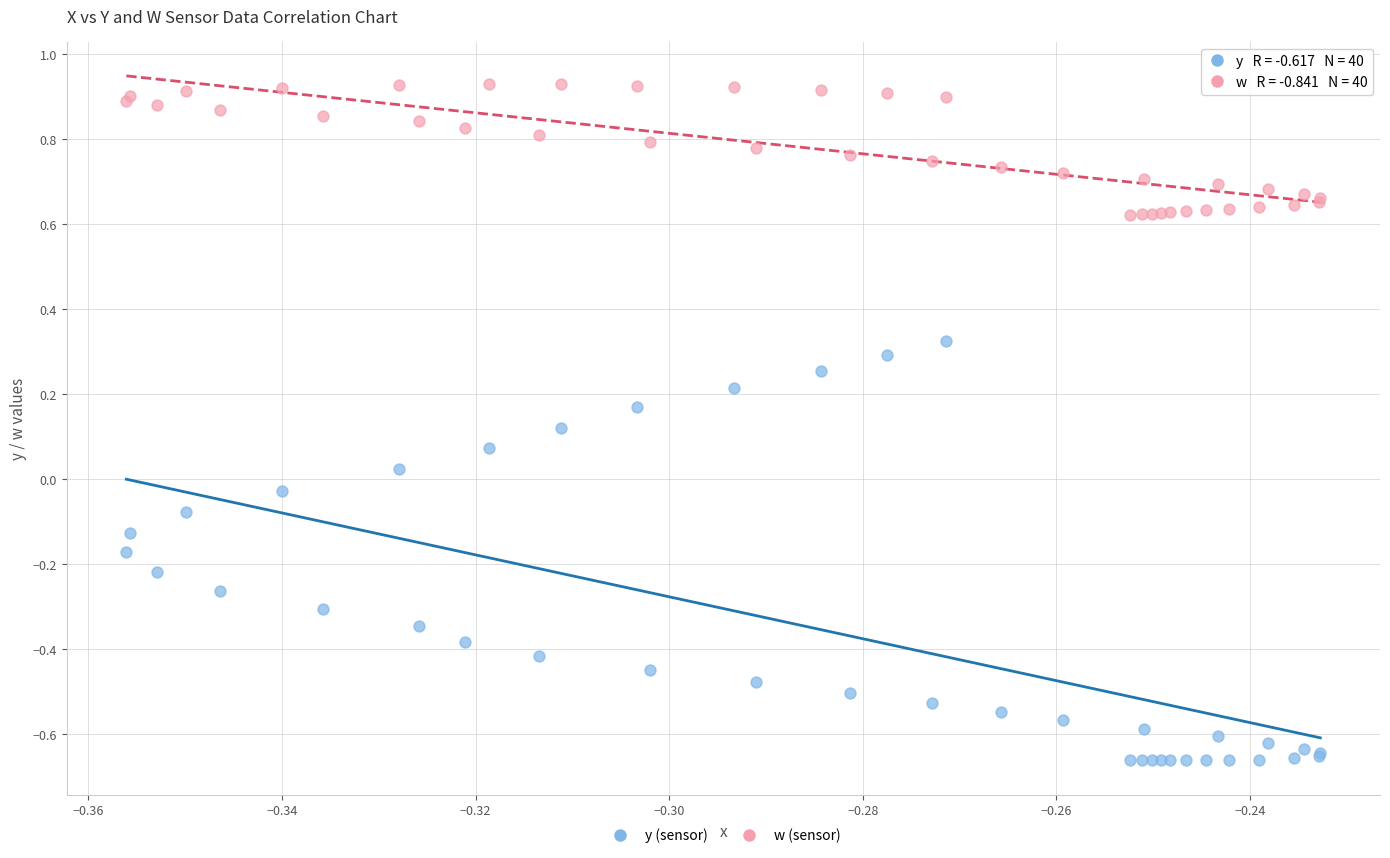

Which series reaches the minimum Y coordinate?

y (sensor)